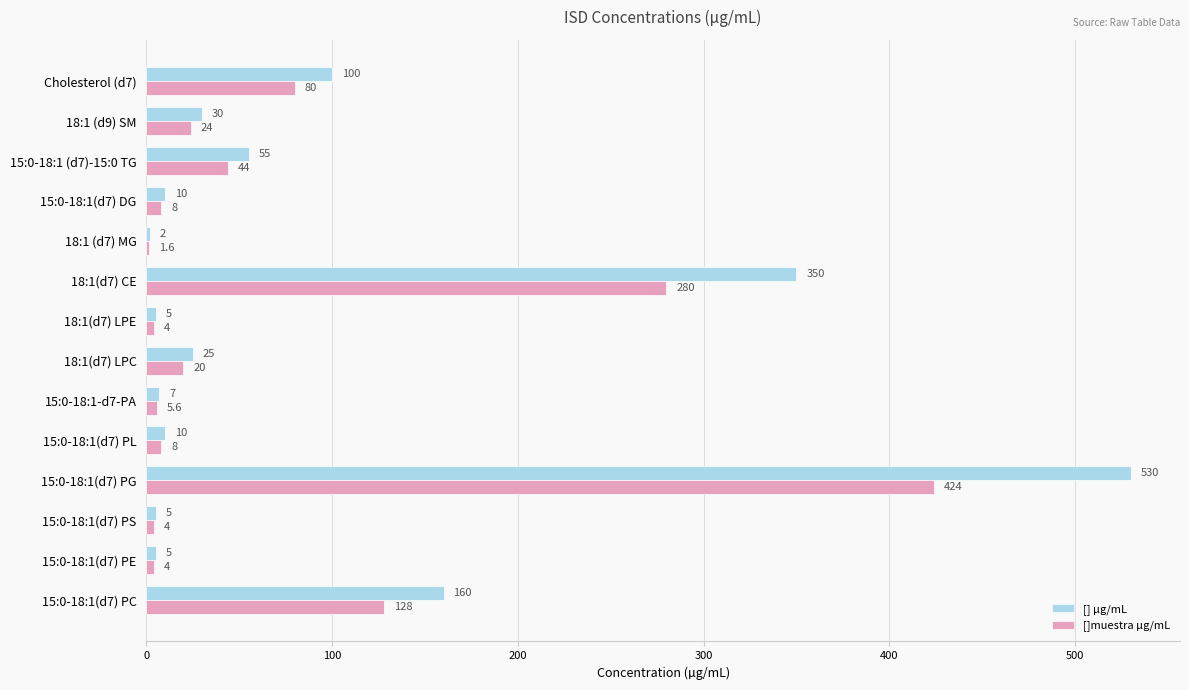

What is the highest value of the [] µg/mL series?

530.0